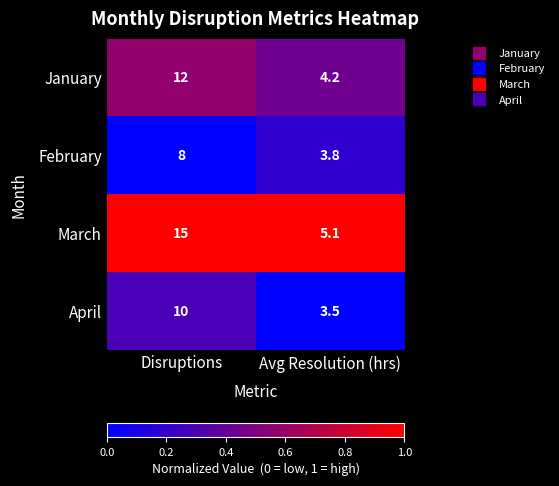

Is it true that January equals 12.0 at Disruptions?

True